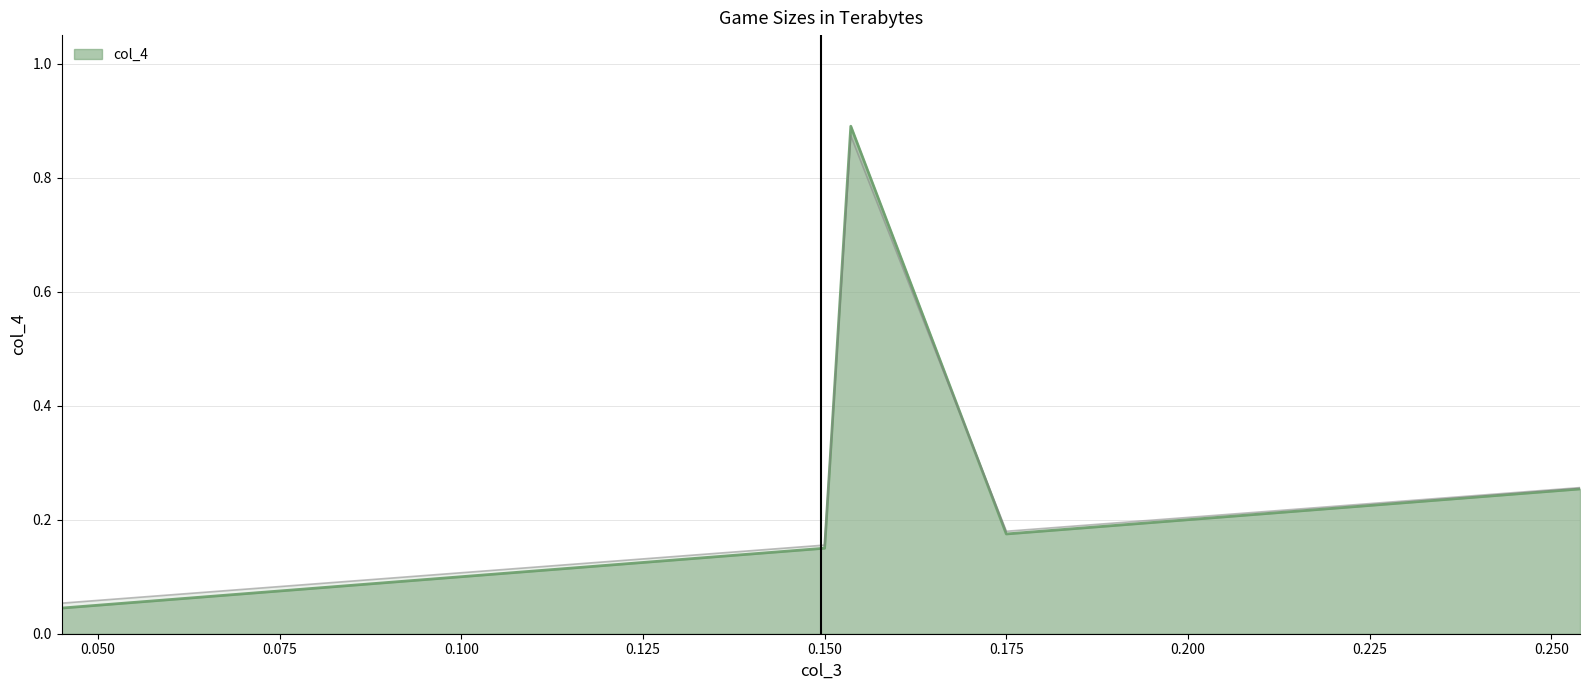

What is the difference between the maximum and minimum values?

0.8